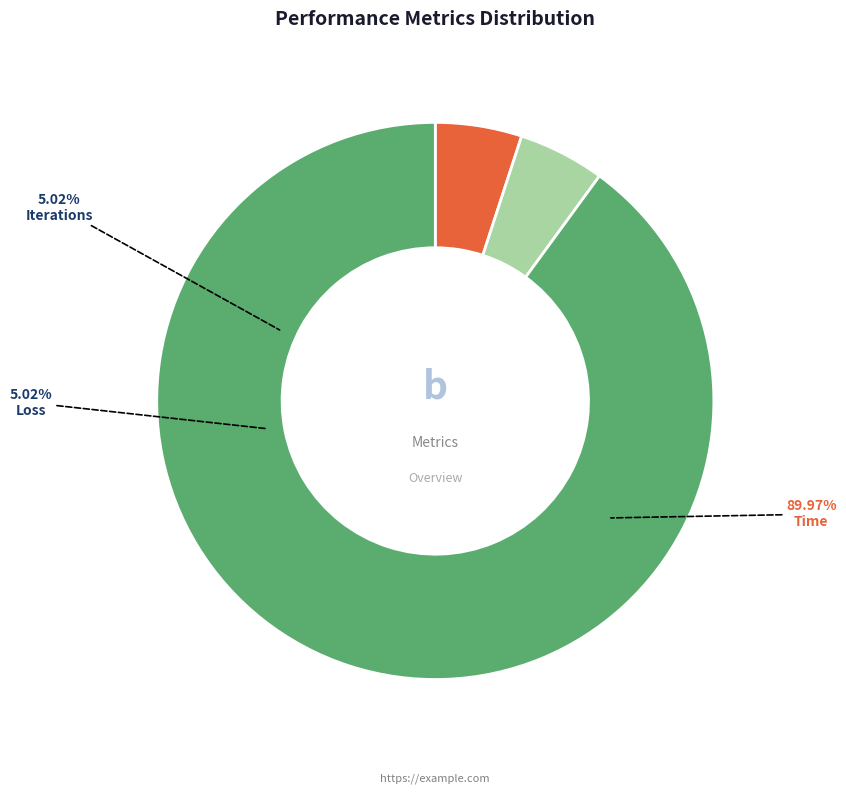

Combined, do Time and Iterations account for over 50%?

Yes